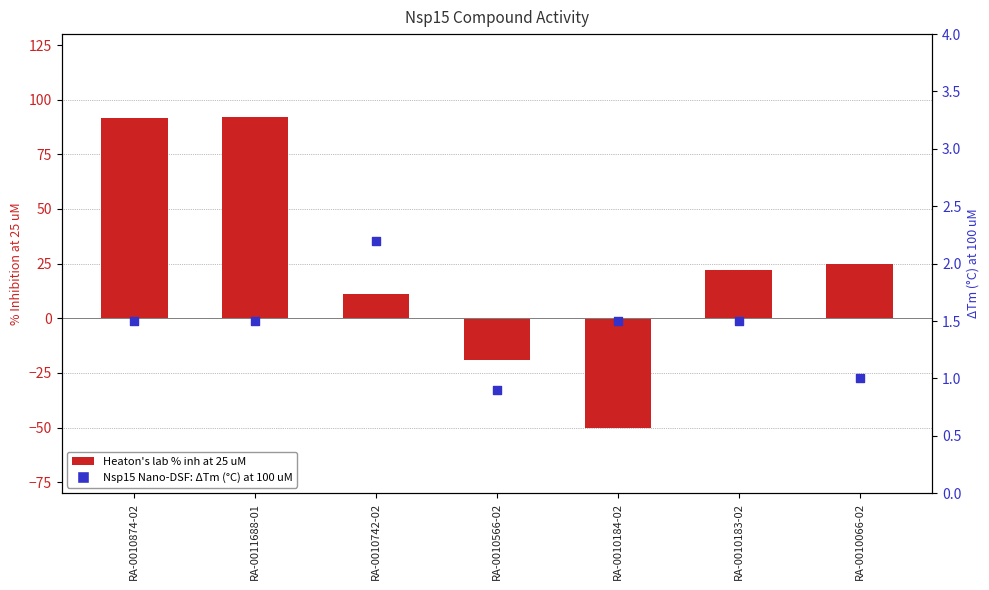

What is the total value across all series at RA-0010566-02?

-18.1